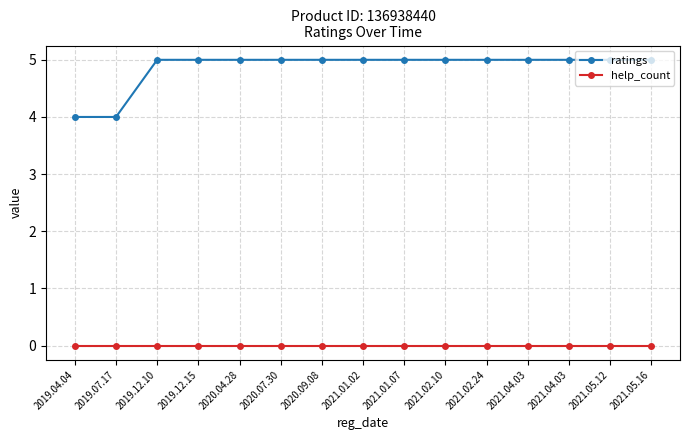

The value of ratings at 2020.09.08 is 3. True or false?

False